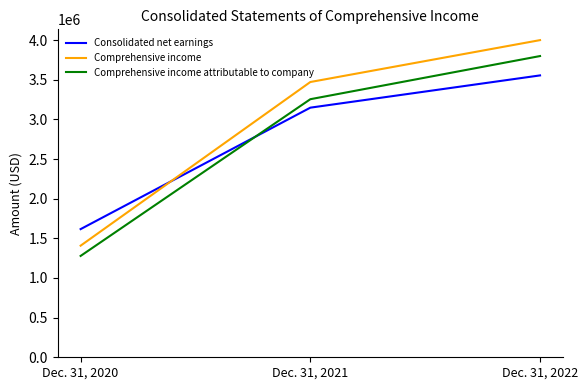

What is the difference between the maximum and minimum values in the Consolidated net earnings series?

1938768